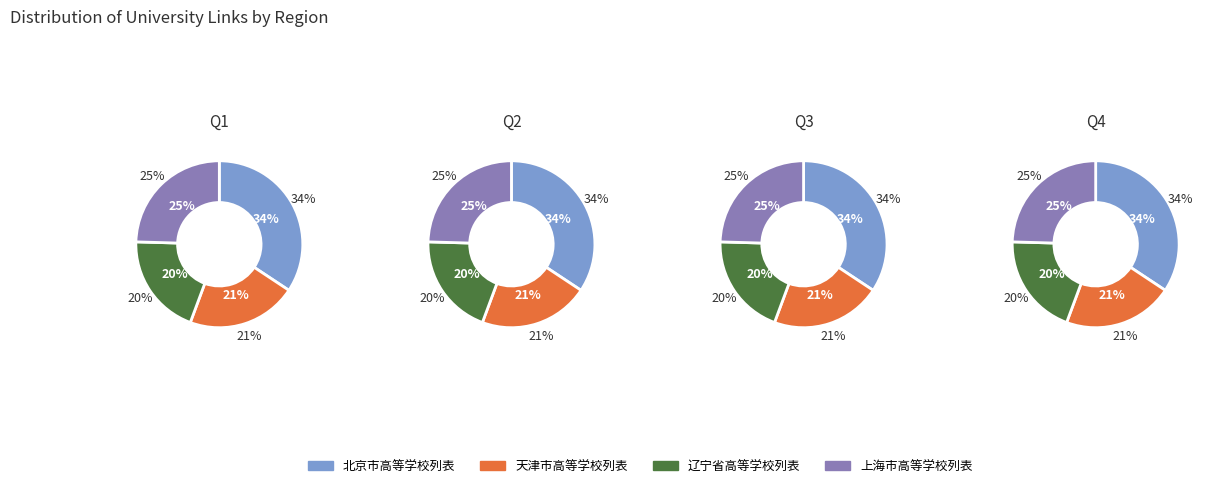

How many slices are in this pie chart?

4